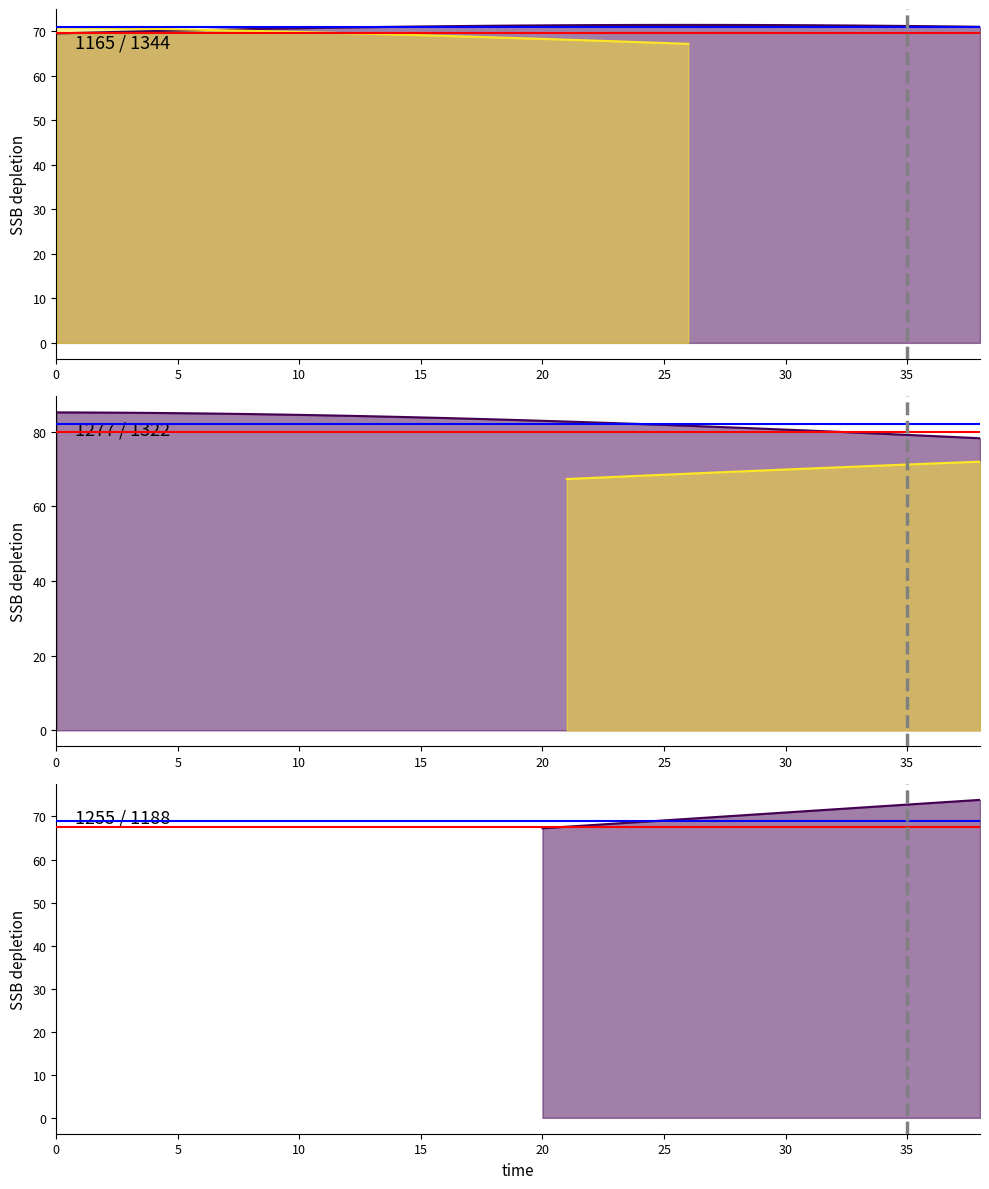

How many distinct data groups are displayed?

3